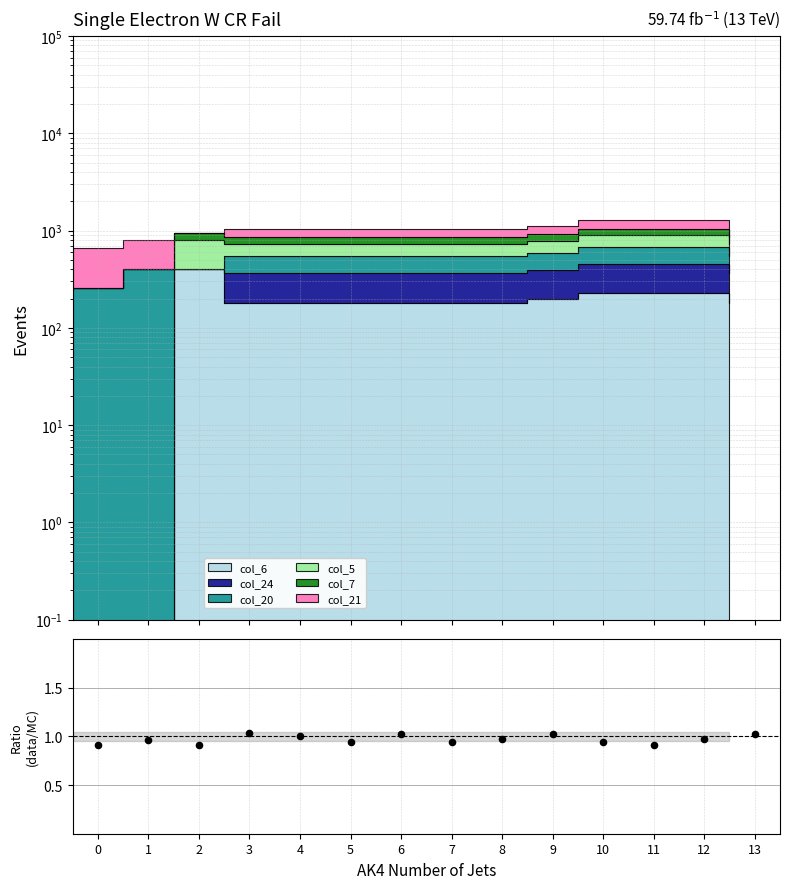

Approximately how many times larger is the value at 3 compared to 9?

1.0